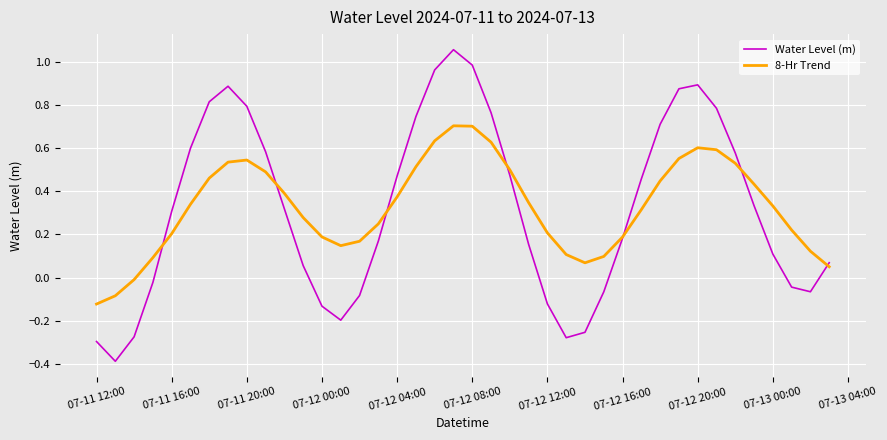

Rank the series by their maximum value, from lowest to highest.

8-Hr Trend, Water Level (m)